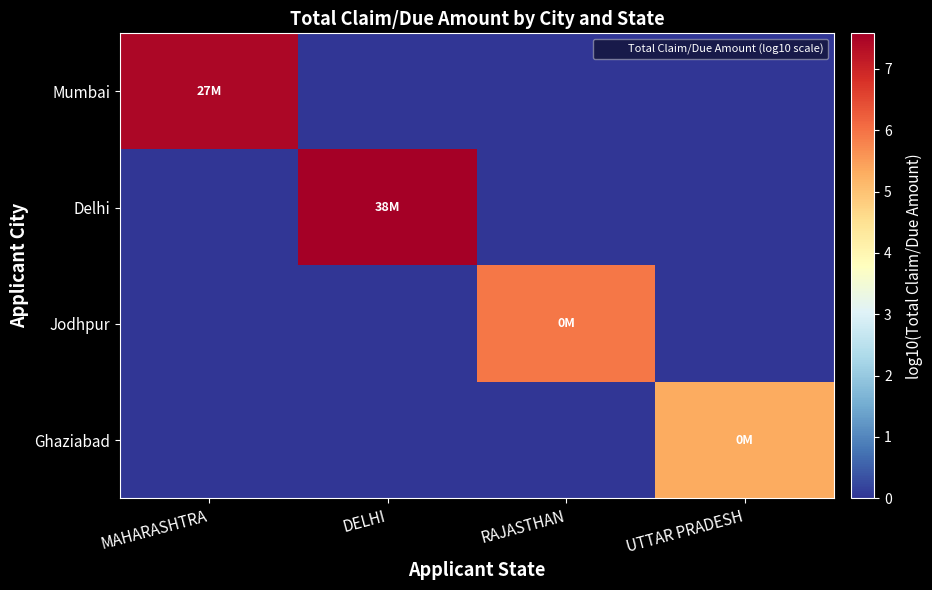

Which series changed the most between DELHI and UTTAR PRADESH?

Delhi